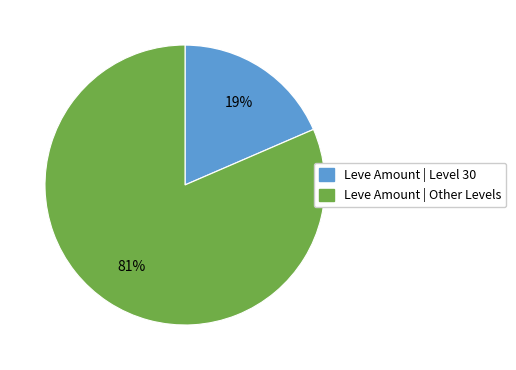

Does any single category account for the majority?

Yes